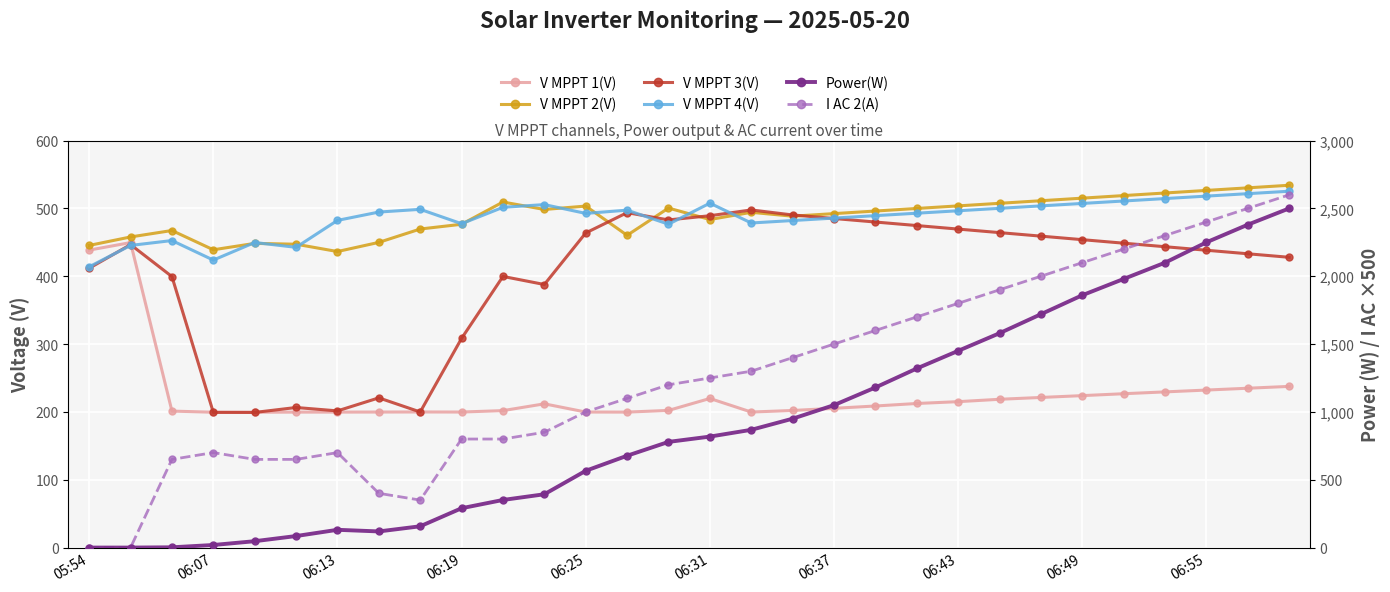

What is the difference between the maximum and minimum values in the V MPPT 3(V) series?

298.5